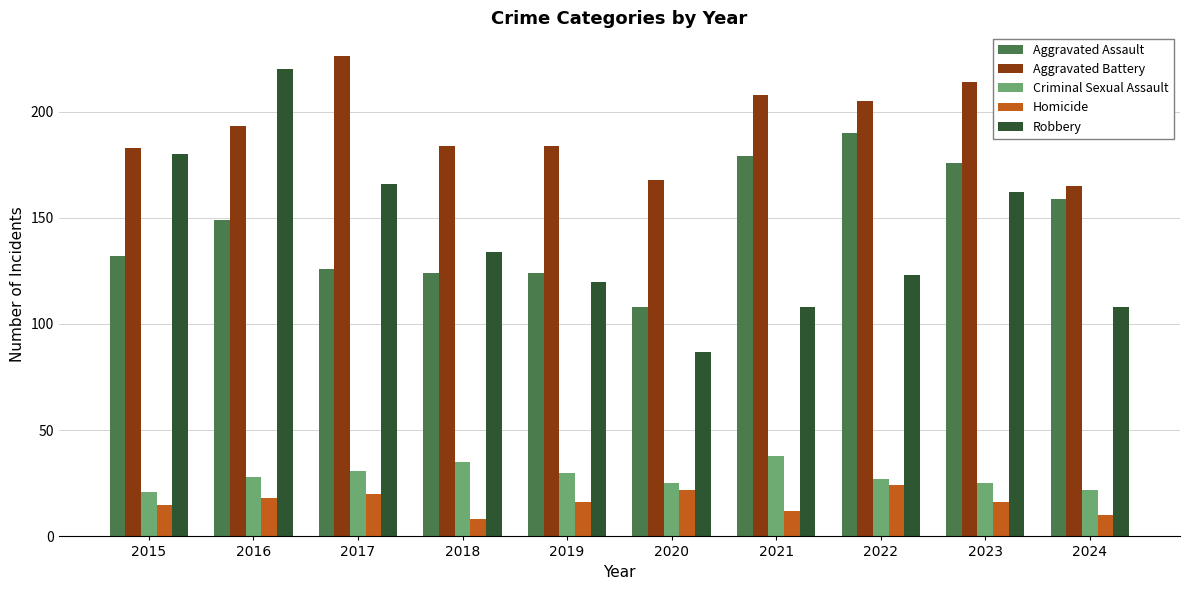

Is the value of Homicide at 2020 greater than the value of Robbery at 2017?

No